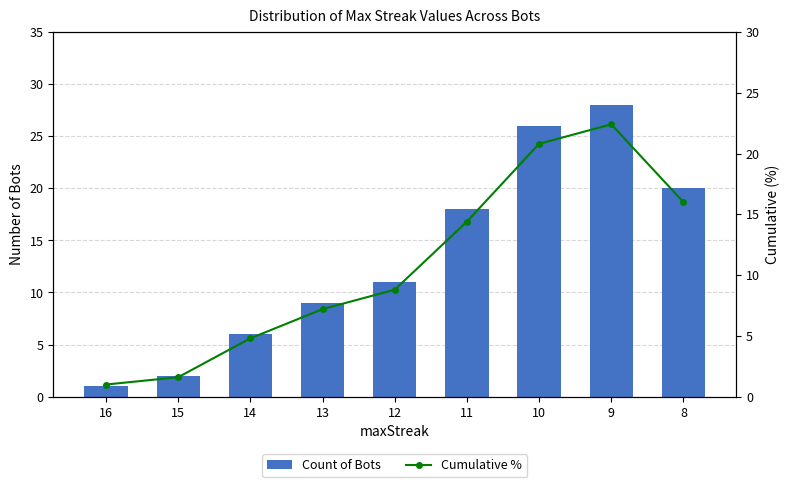

Rank the categories by Count of Bots value from highest to lowest.

9, 10, 8, 11, 12, 13, 14, 15, 16